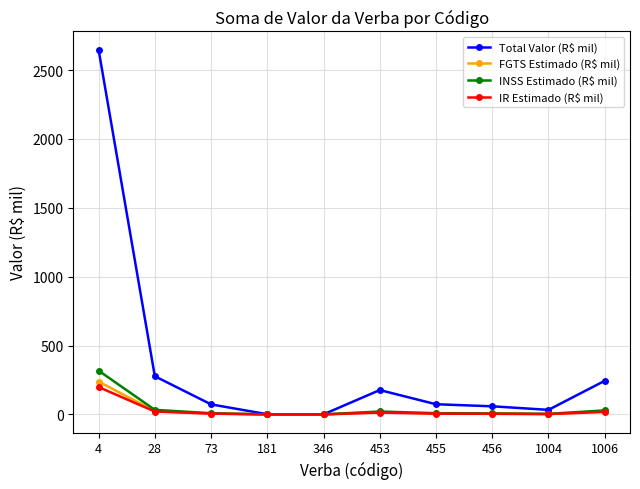

The value of IR Estimado (R$ mil) at 73 is 5.5. True or false?

True